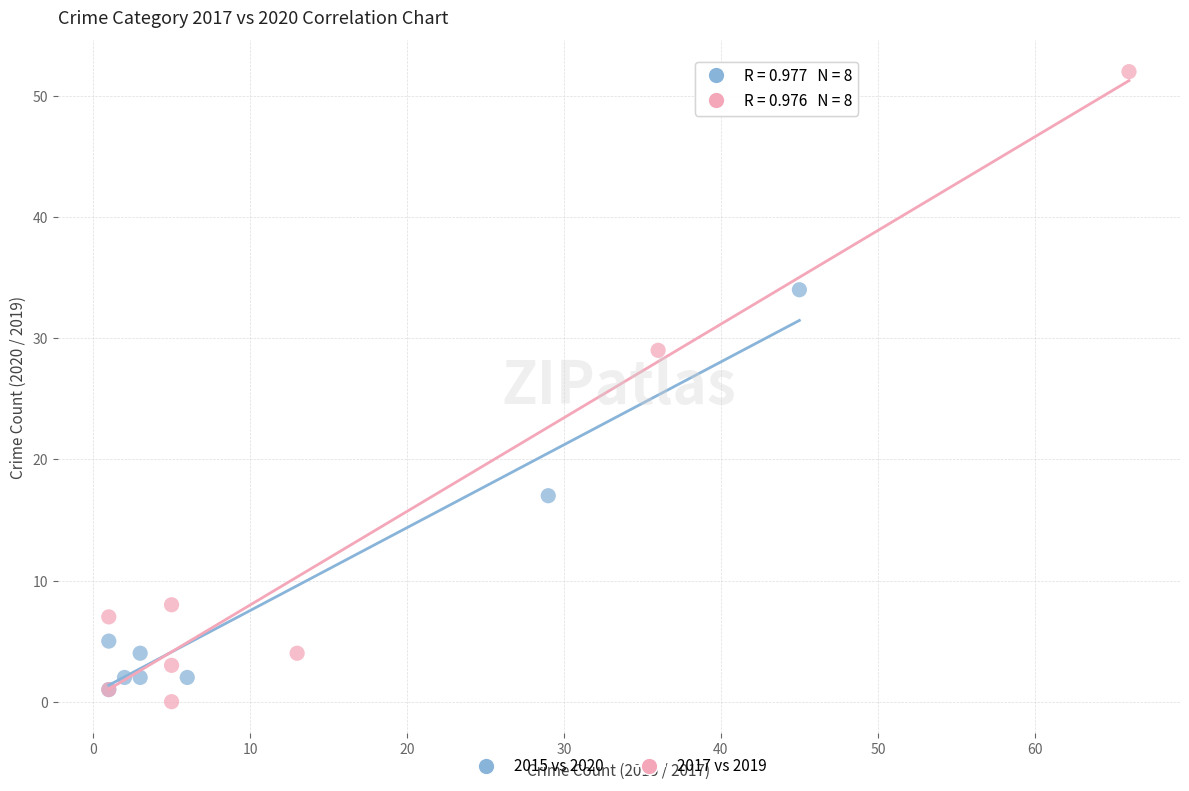

Which series reaches the minimum Y coordinate?

2017 vs 2019